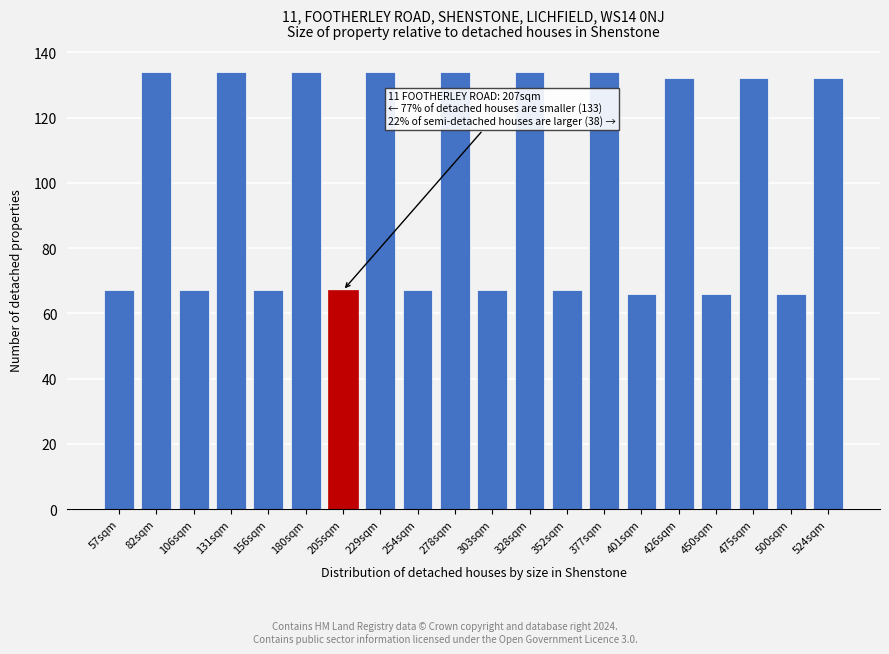

Reading right to left, transcribe all the data shown in this chart.

132	66	132	66	132	66	134	67	134	67	134	67	134	67	134	67	134	67	134	67